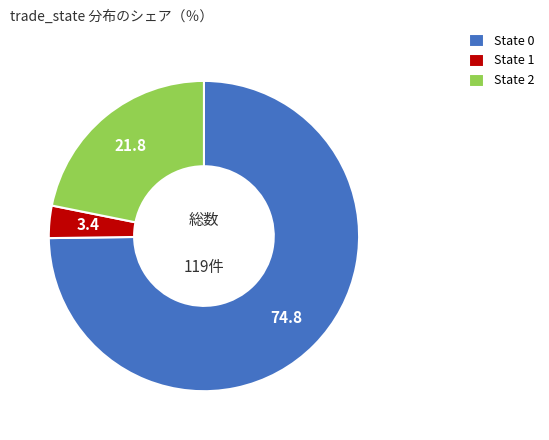

Which slice represents more than half of the pie?

State 0